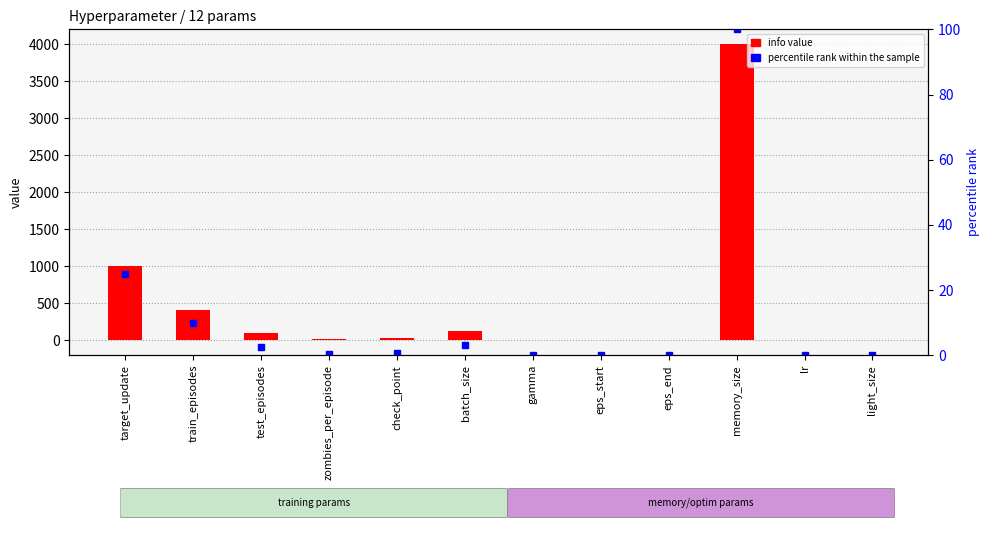

Rank the series at target_update from lowest to highest value.

percentile rank within the sample, info